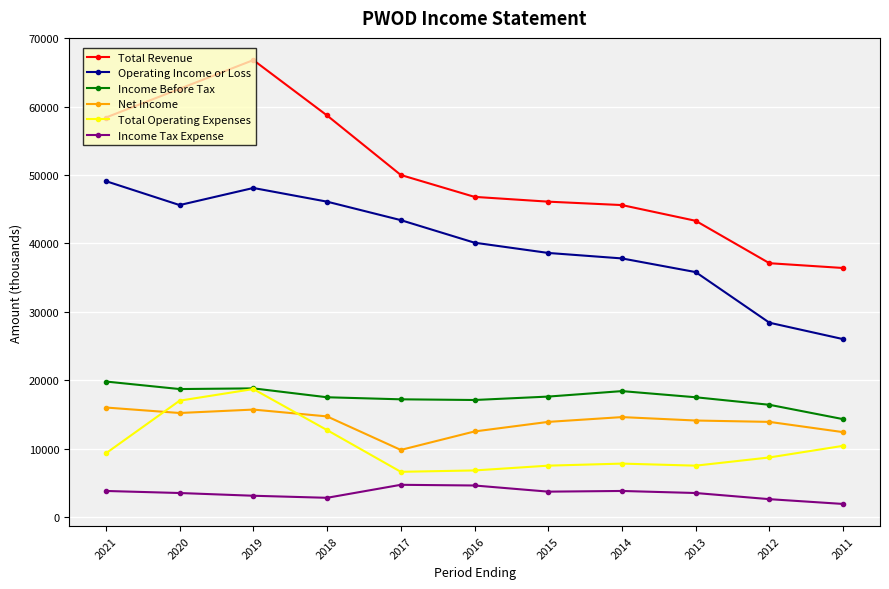

How many series are shown in this chart?

6